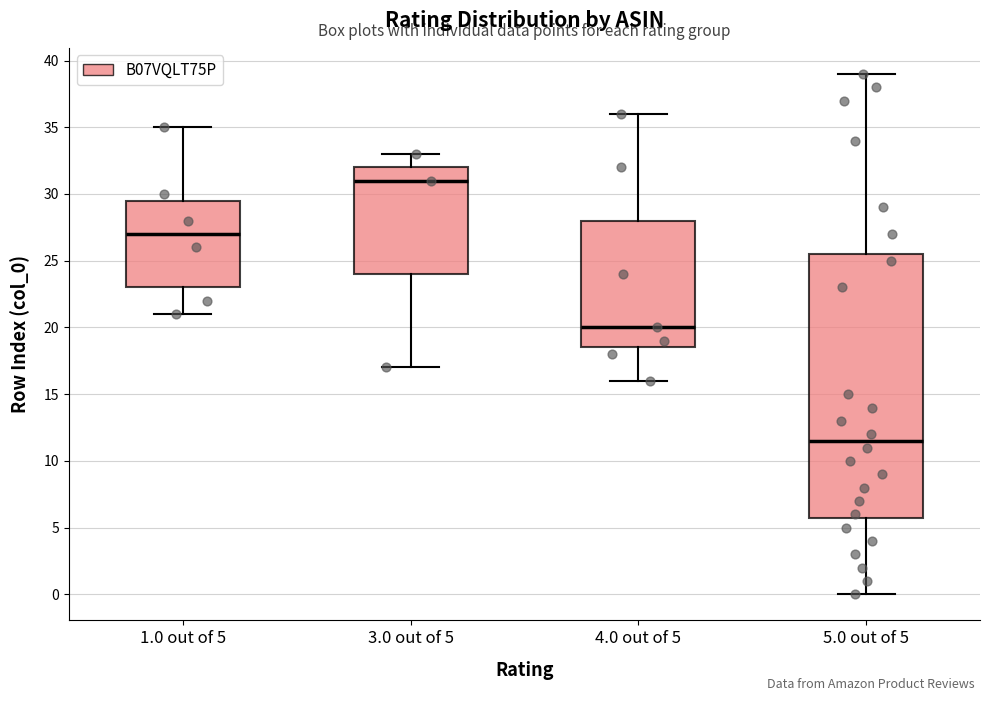

Which box's median line is the highest?

3.0 out of 5